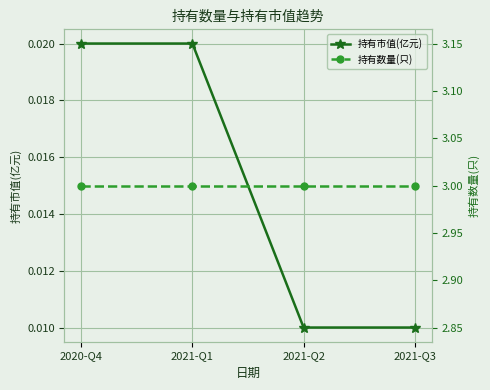

What is the label of the 2nd point from the left?

2021-Q1